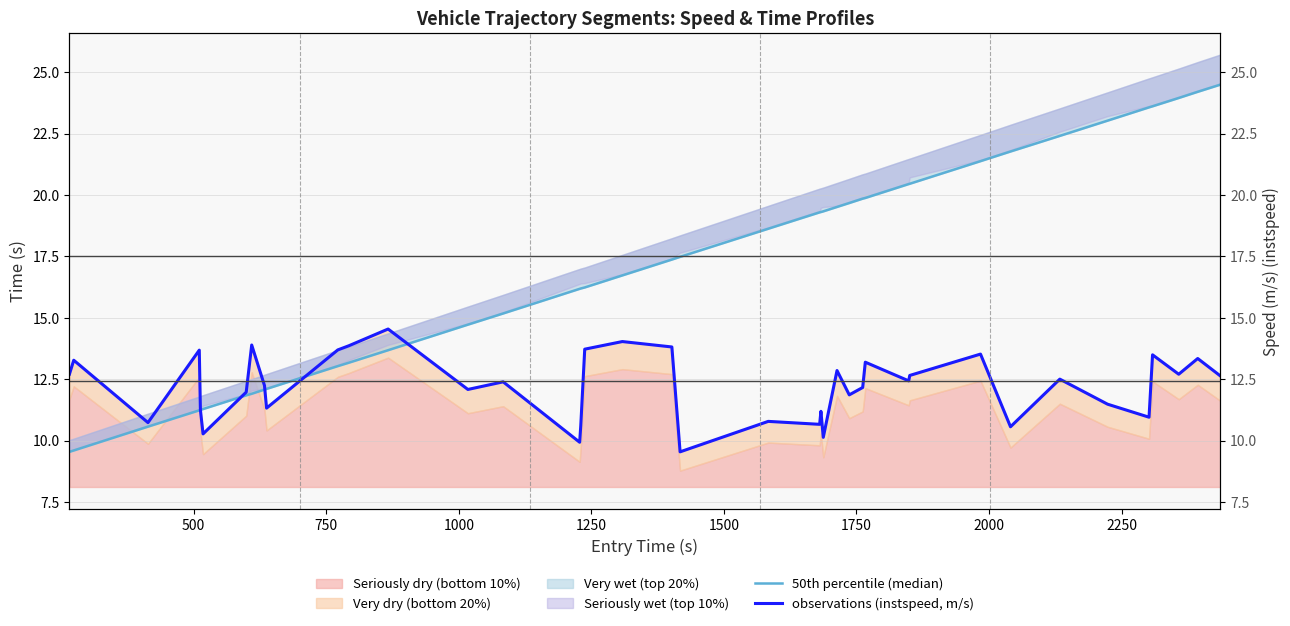

What is the difference between the maximum and minimum values in the observations (instspeed, m/s) series?

5.0